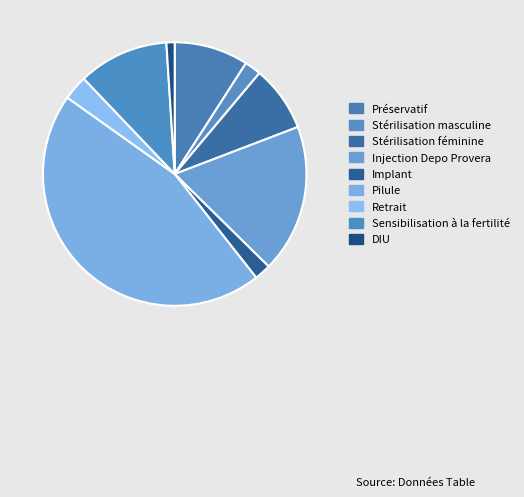

Count the number of slices in the pie.

9